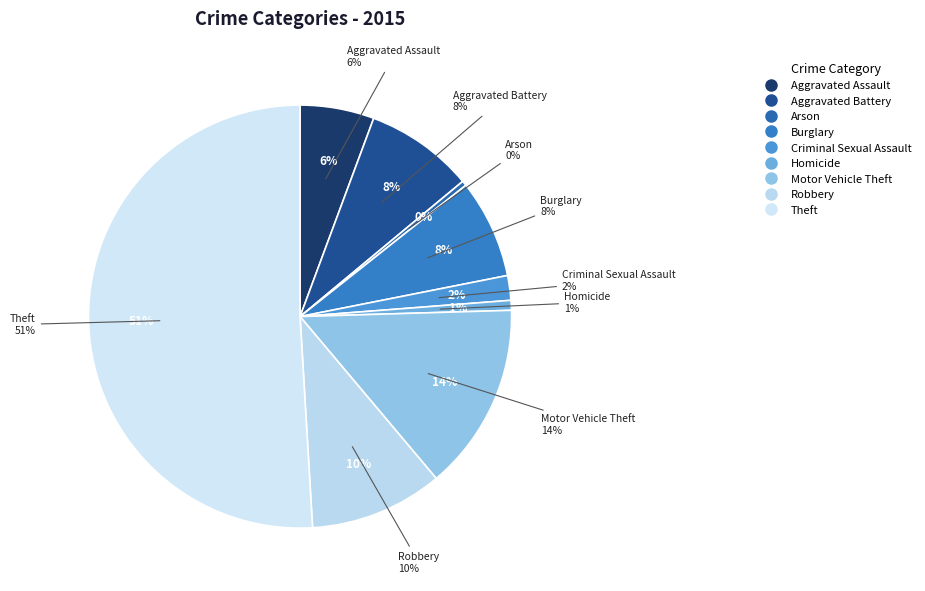

How many slices are in this pie chart?

9